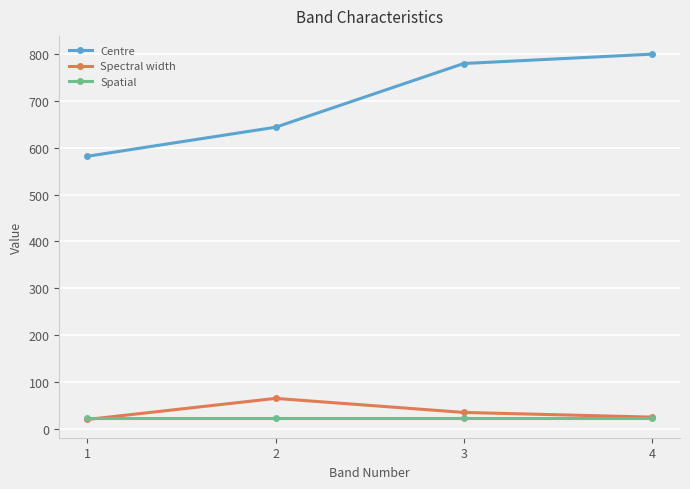

True or false: Spectral width and Centre intersect in this chart.

False